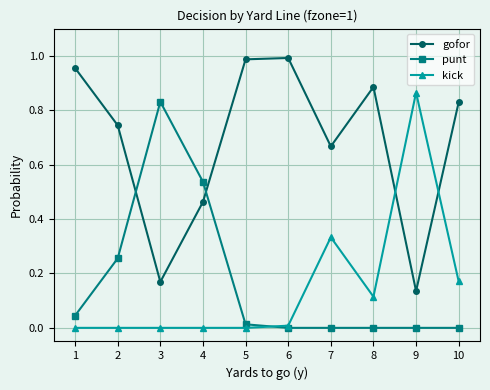

Is it true that kick equals -0.5 at 4?

False